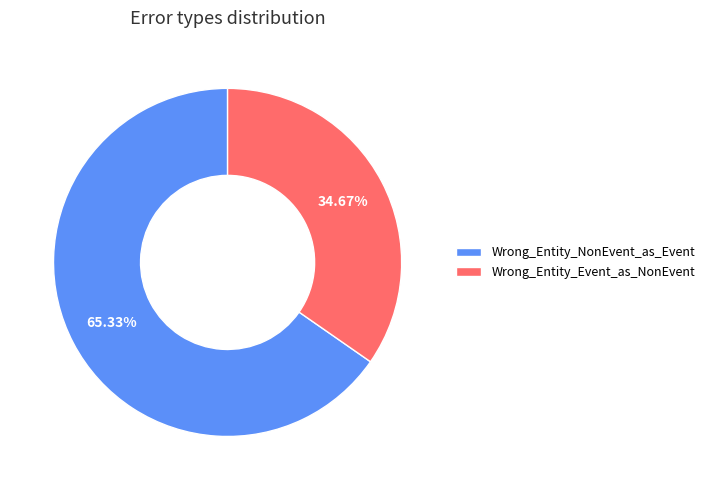

To the nearest percent, what portion does Wrong_Entity_Event_as_NonEvent represent?

35%